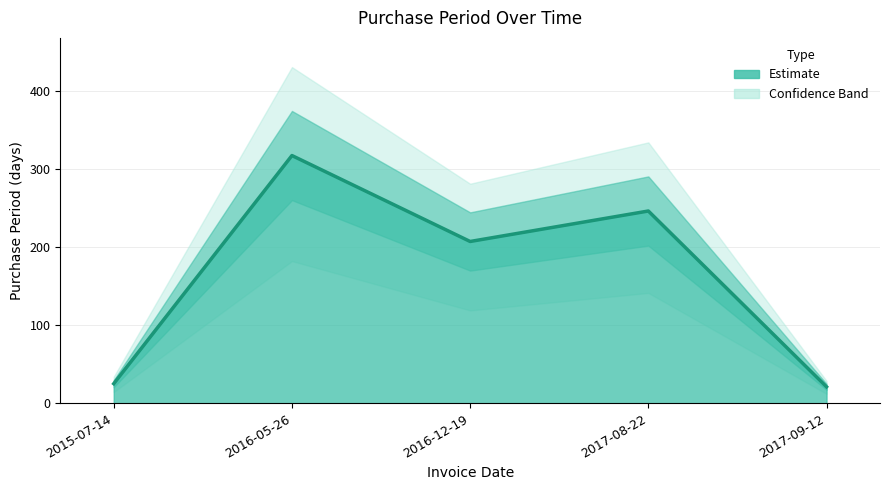

List the labels in order of value, largest first.

2016-05-26, 2017-08-22, 2016-12-19, 2015-07-14, 2017-09-12